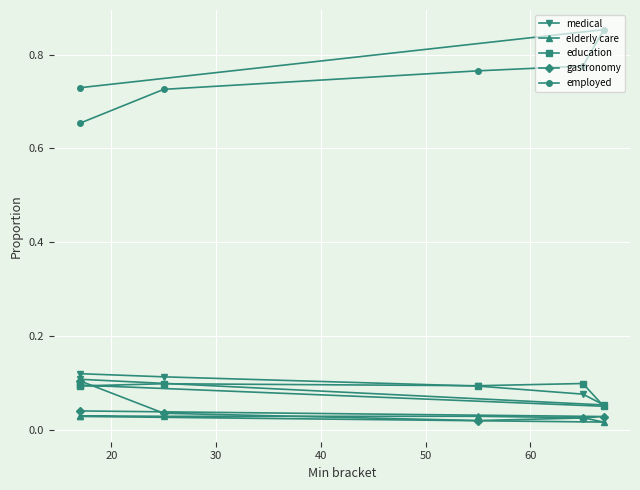

The value of elderly care at 60 is 0.0. True or false?

False